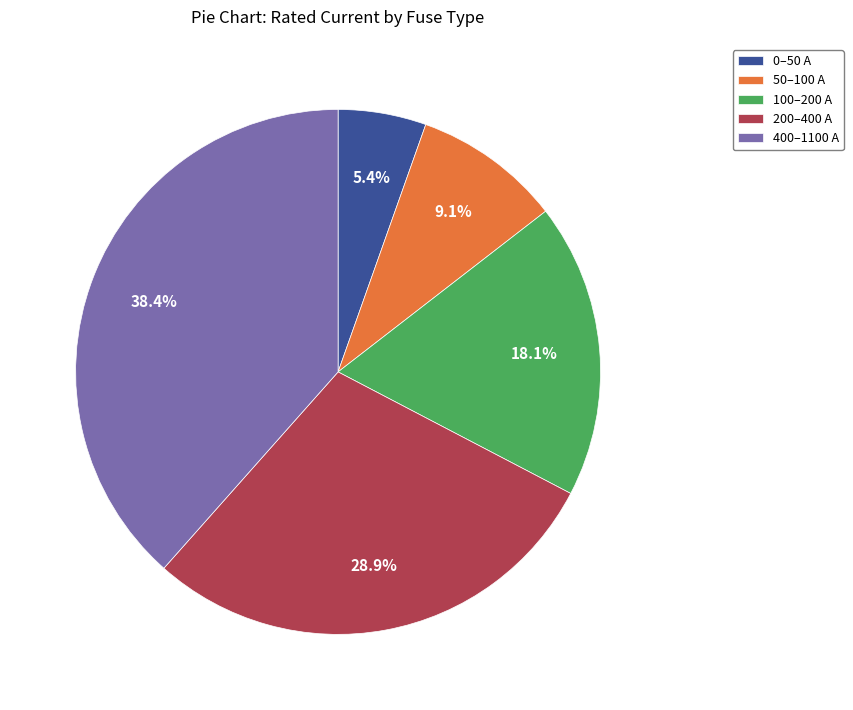

What portion of the pie excludes 400–1100 A?

61.6%